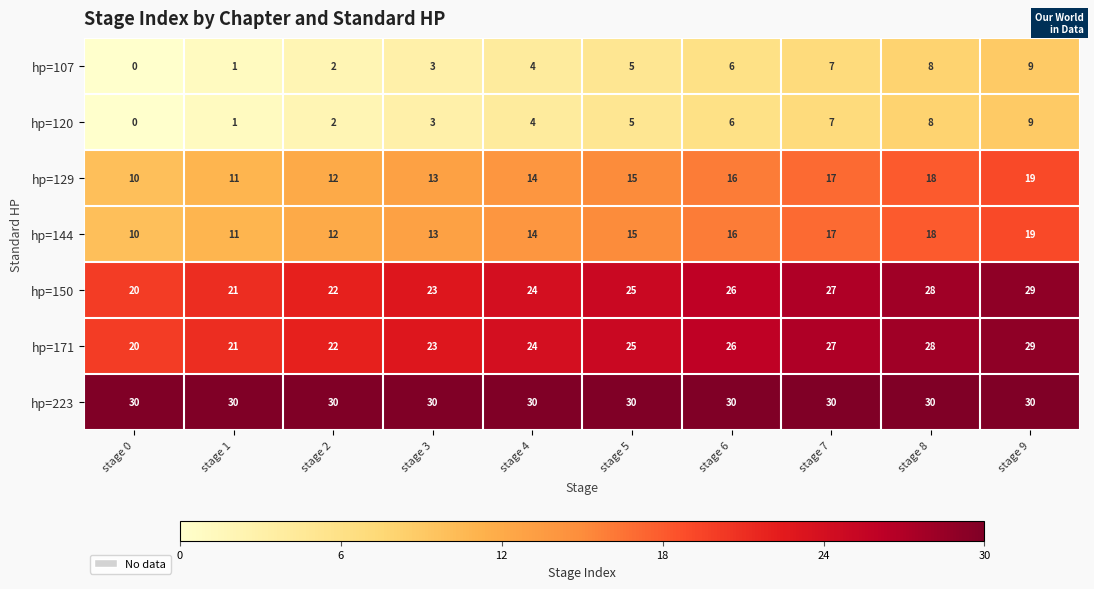

How many hp=150 values are between 22 and 27?

6